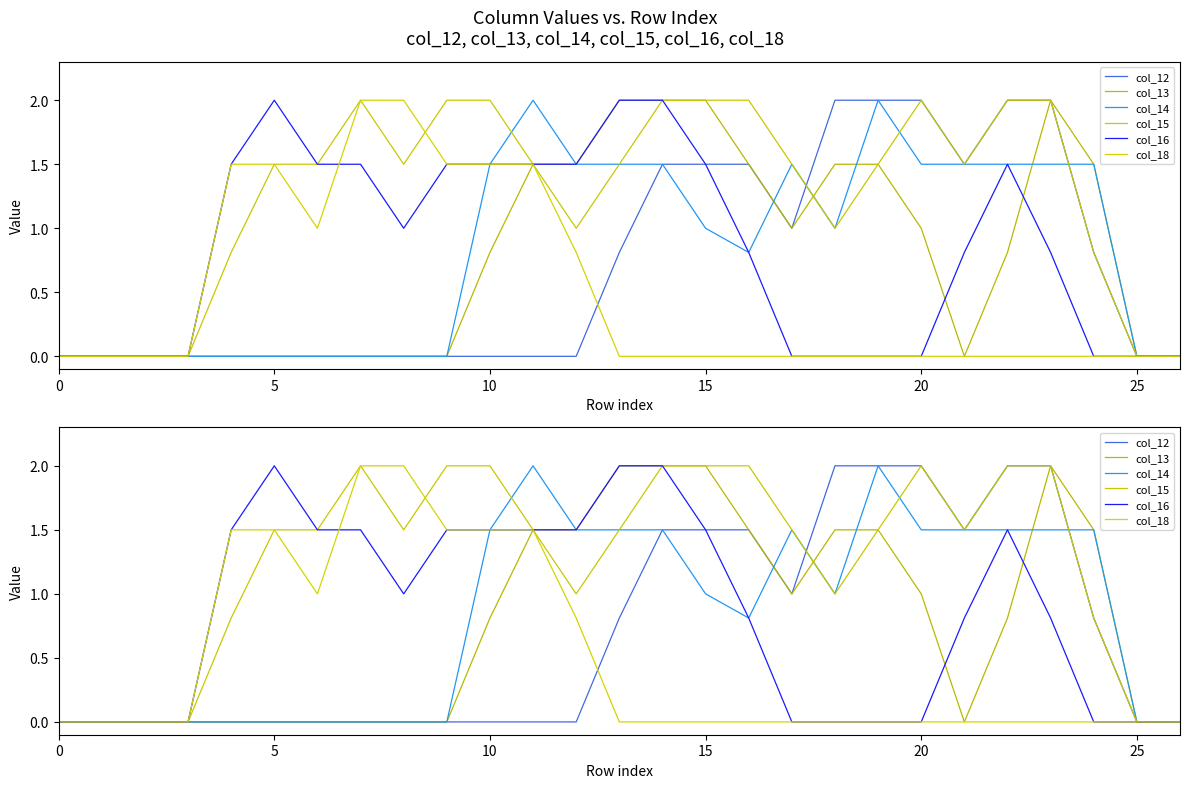

How many data points does each series have?

27